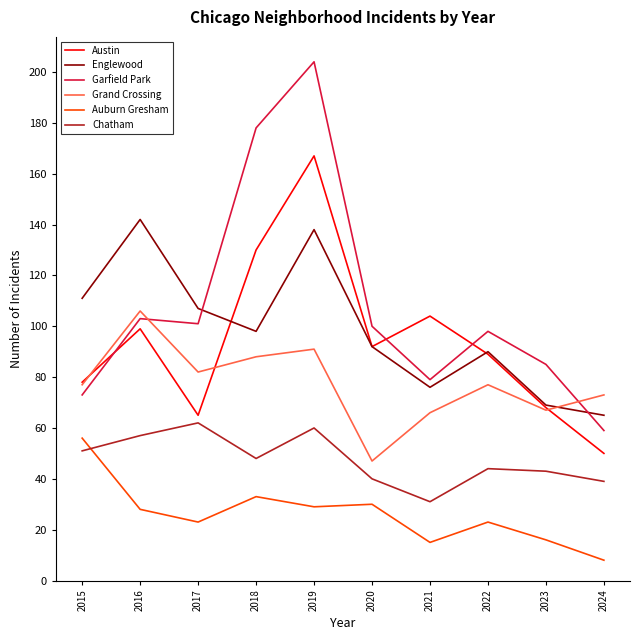

Is the value of Austin at 2021 greater than the value of Grand Crossing at 2019?

Yes